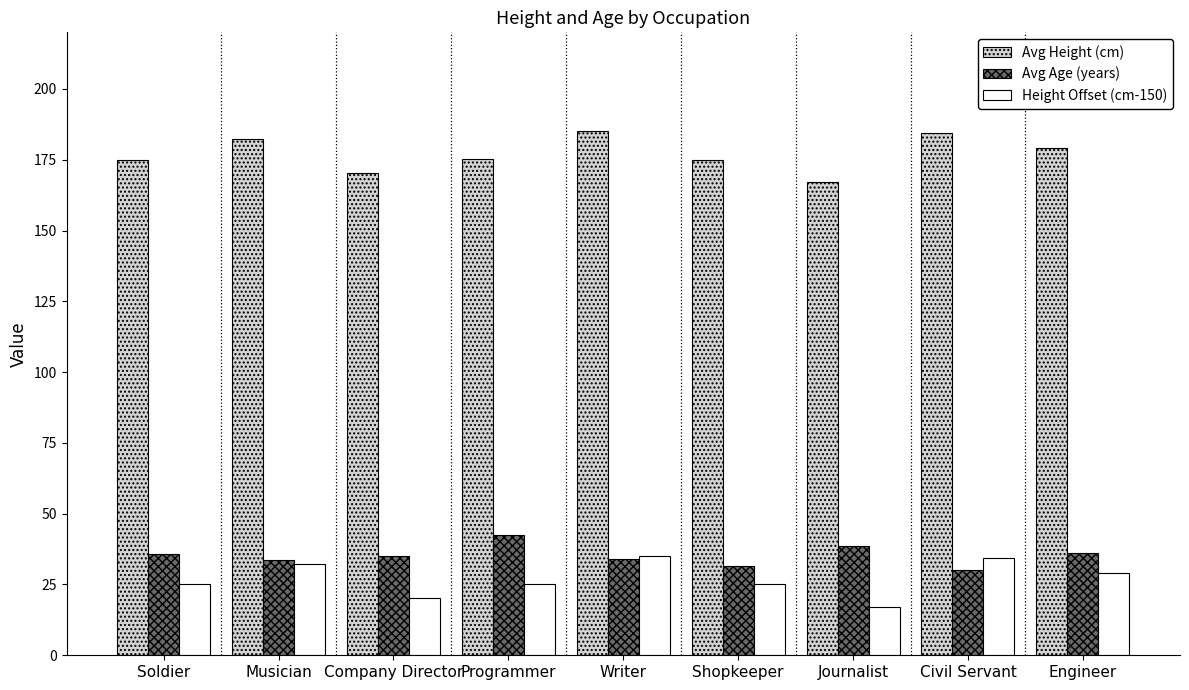

Is the value of Height Offset (cm-150) at Musician greater than the value of Avg Height (cm) at Musician?

No